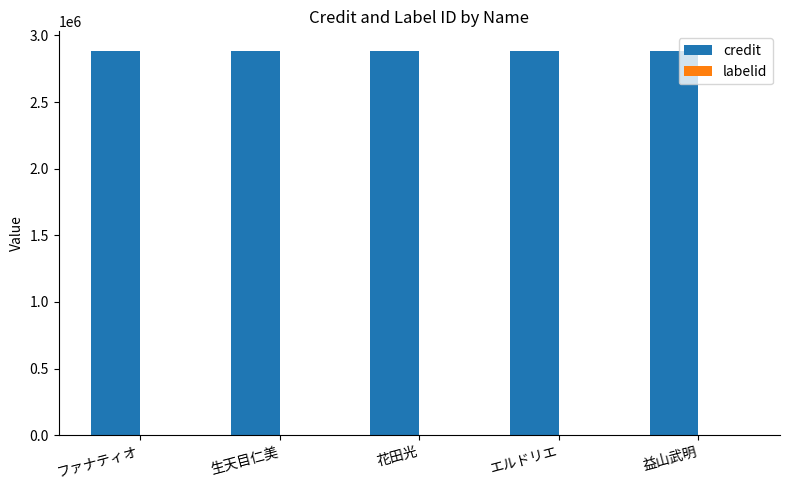

Is it true that credit equals 2886629 at 生天目仁美?

True